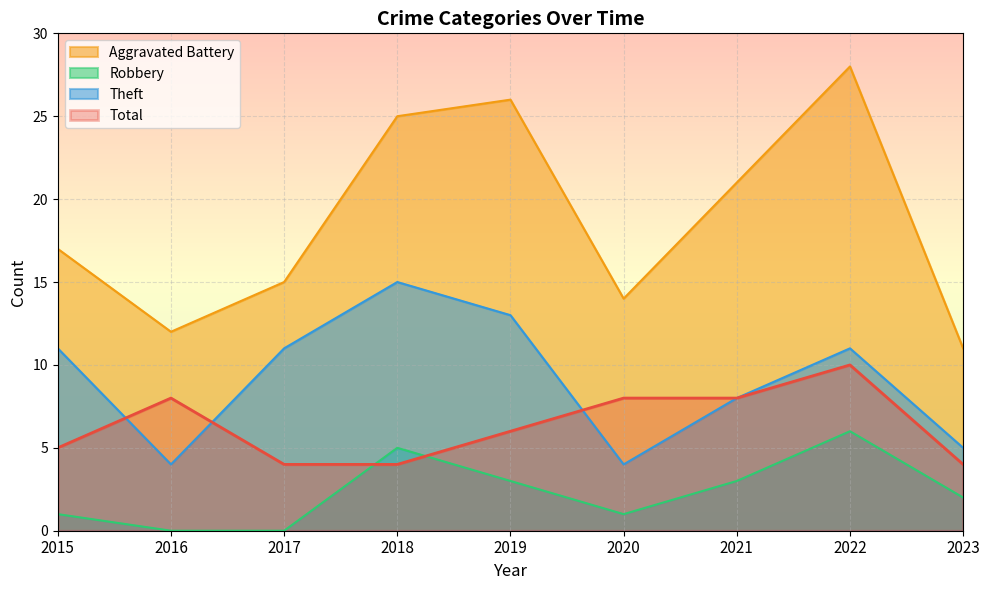

What is the difference between the Theft values at 2022 and 2018?

4